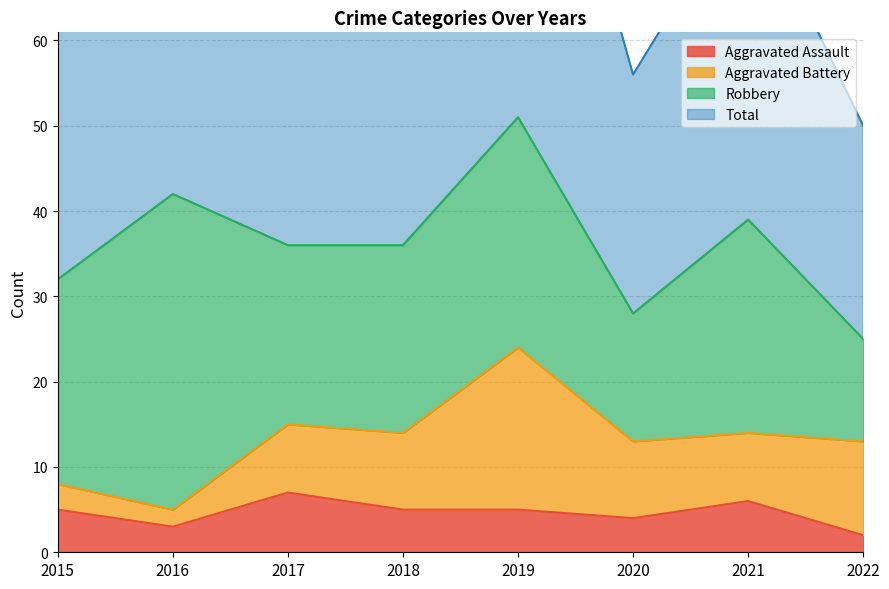

True or false: Total and Aggravated Assault intersect in this chart.

False